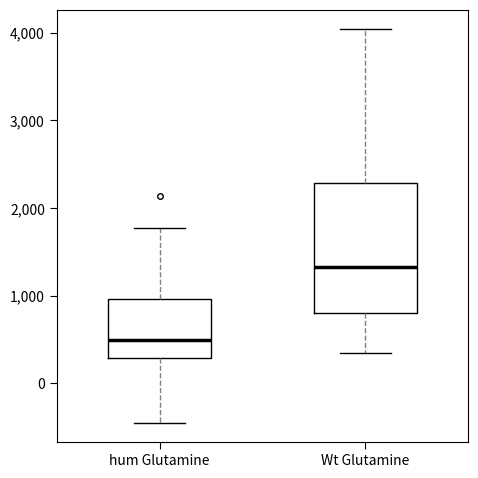

Where does the upper whisker of the box for Wt Glutamine end on the y-axis? The values are not printed on the chart, so give them approximately, as read against the axis.

4000